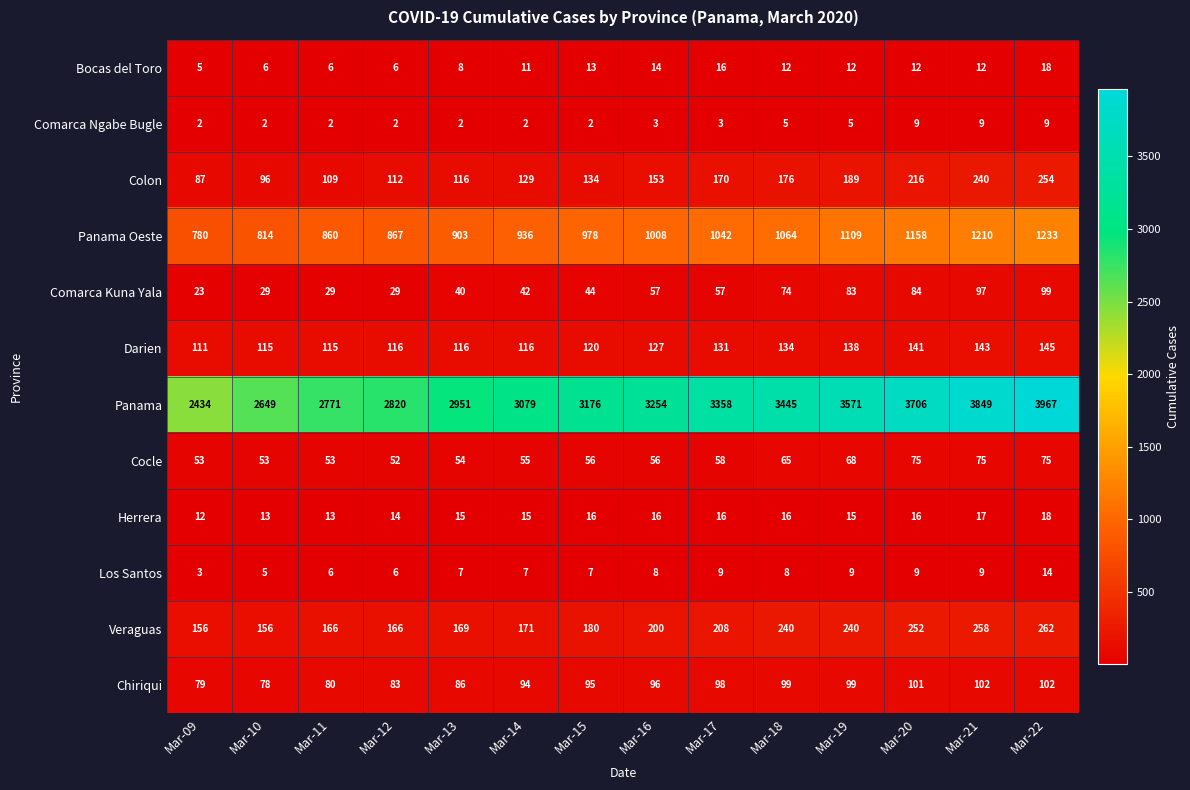

At how many categories does at least one series exceed 2559?

13